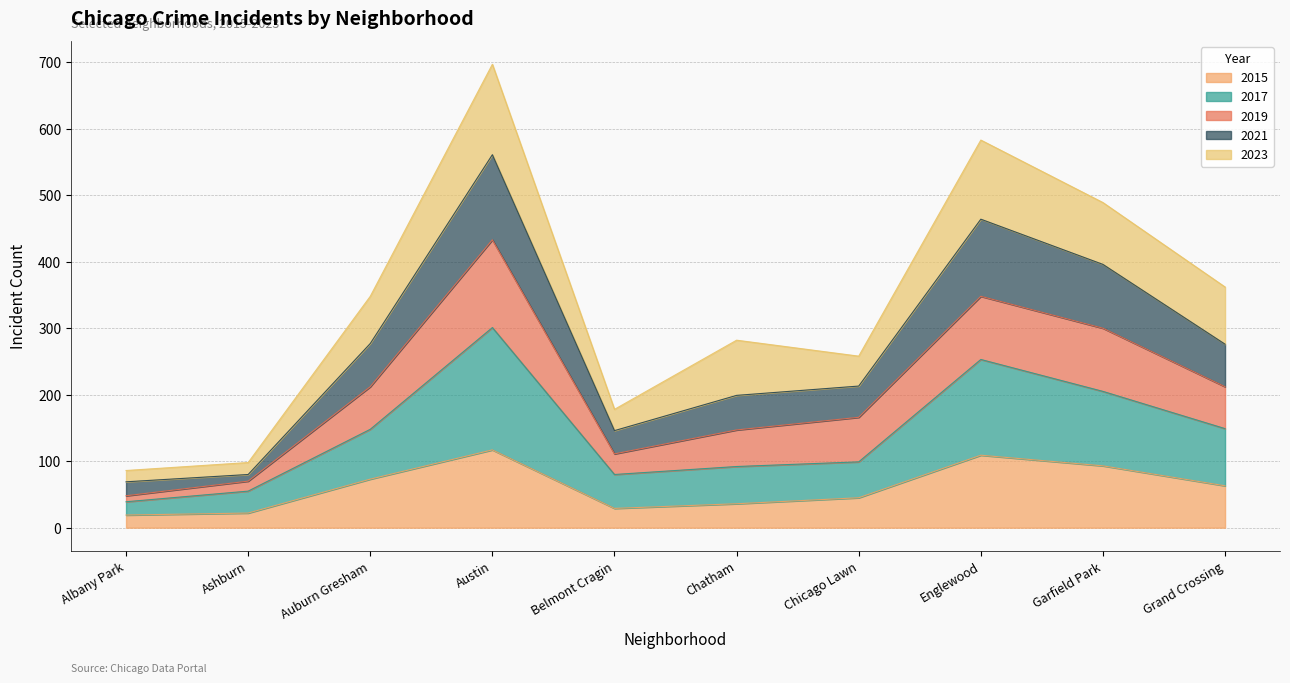

What is the label of the 10th point from the right?

Albany Park